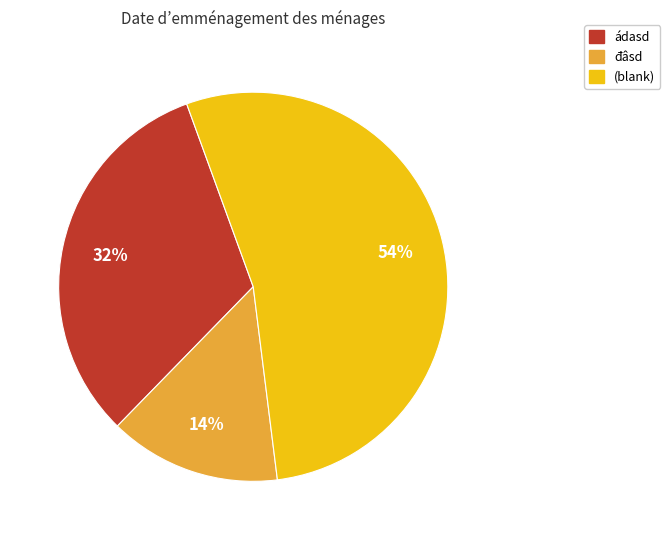

The ádasd slice represents 41% of the pie. True or false?

False